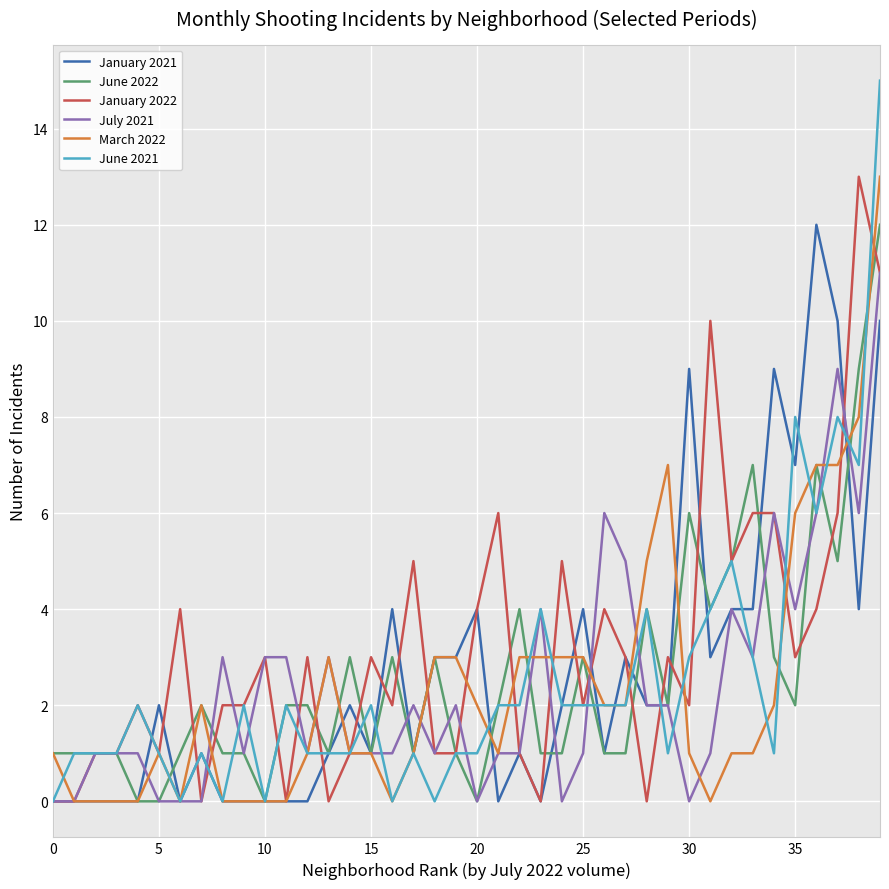

Which series has the largest range (max minus min)?

June 2021